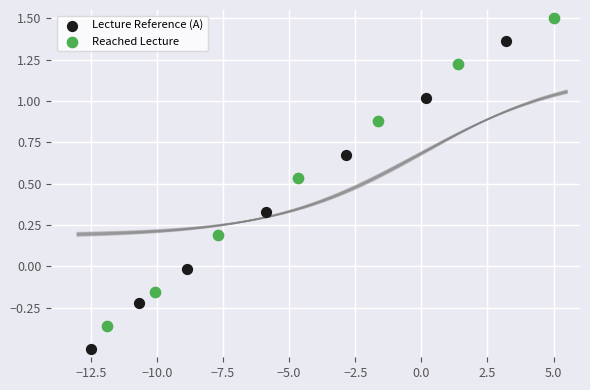

Which series contains the lowest Y value?

Lecture Reference (A)